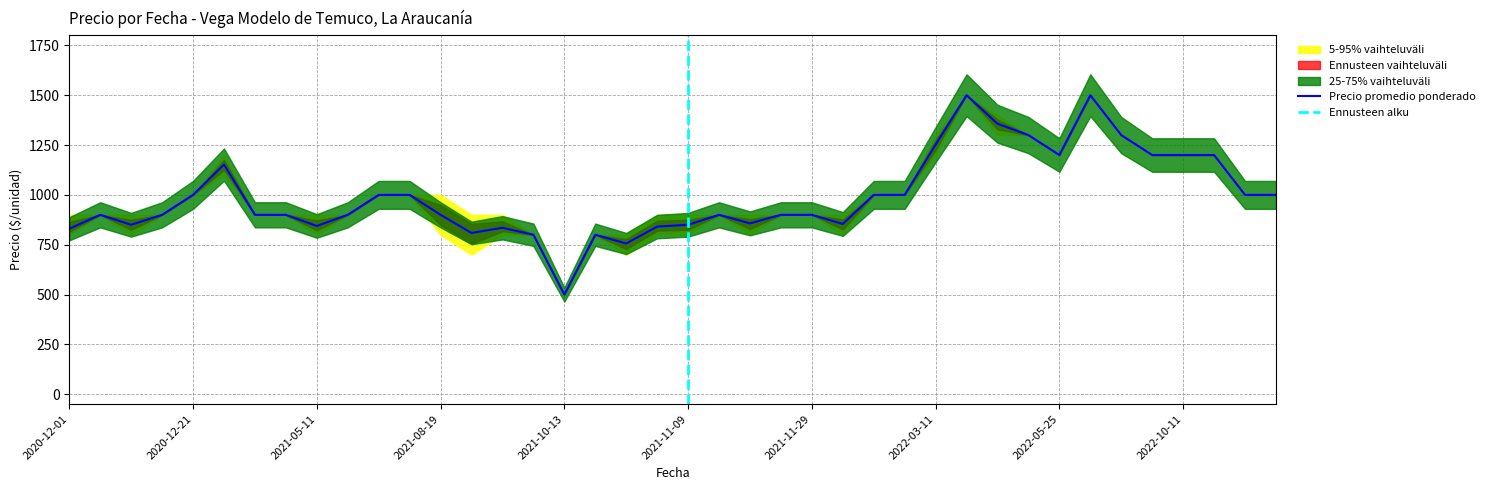

Between 2021-11-29 and 2021-03-22, which is larger?

2021-03-22